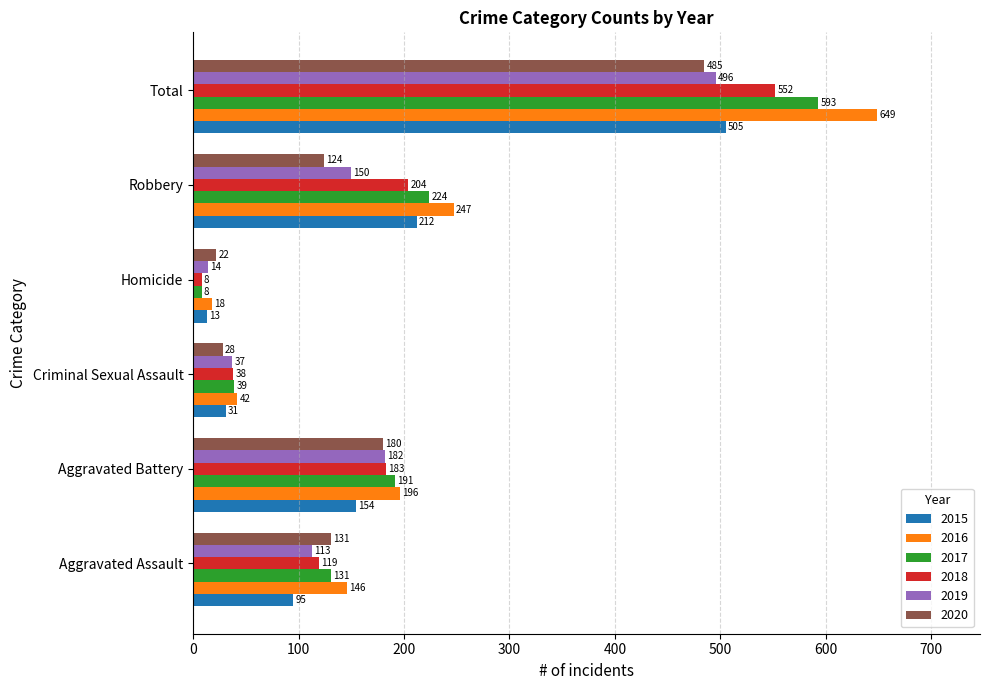

What is the spread (max minus min) of values at Criminal Sexual Assault?

14